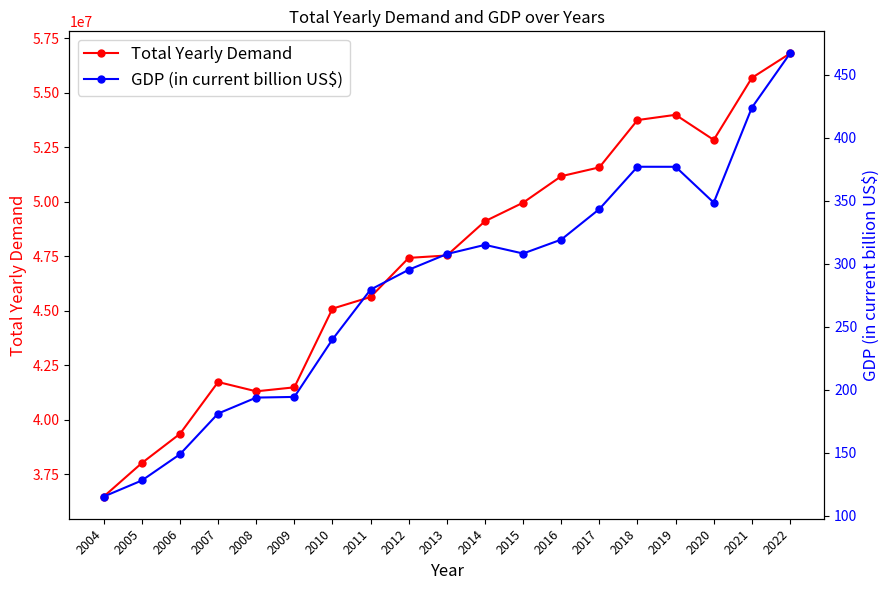

Is the value of Total Yearly Demand at 2015 greater than the value of GDP (in current billion US$) at 2006?

Yes